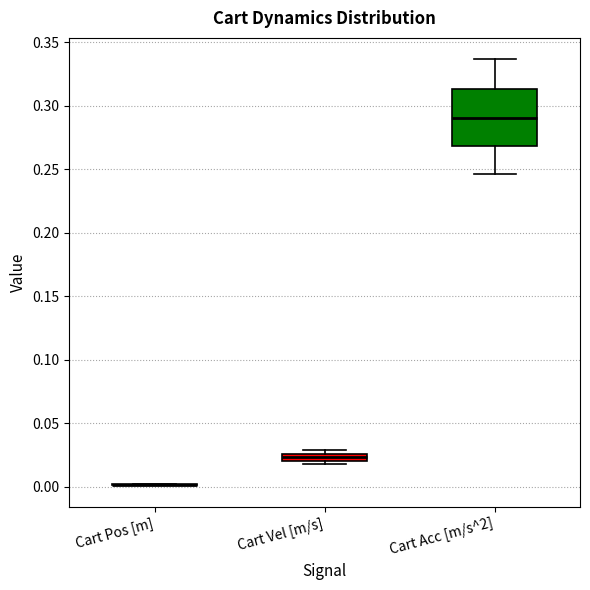

Which box is the tallest, from its lower edge to its upper edge?

Cart Acc [m/s^2]